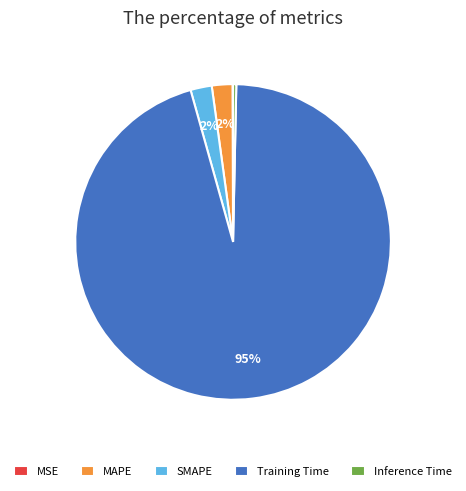

Is Training Time the majority of the pie?

Yes